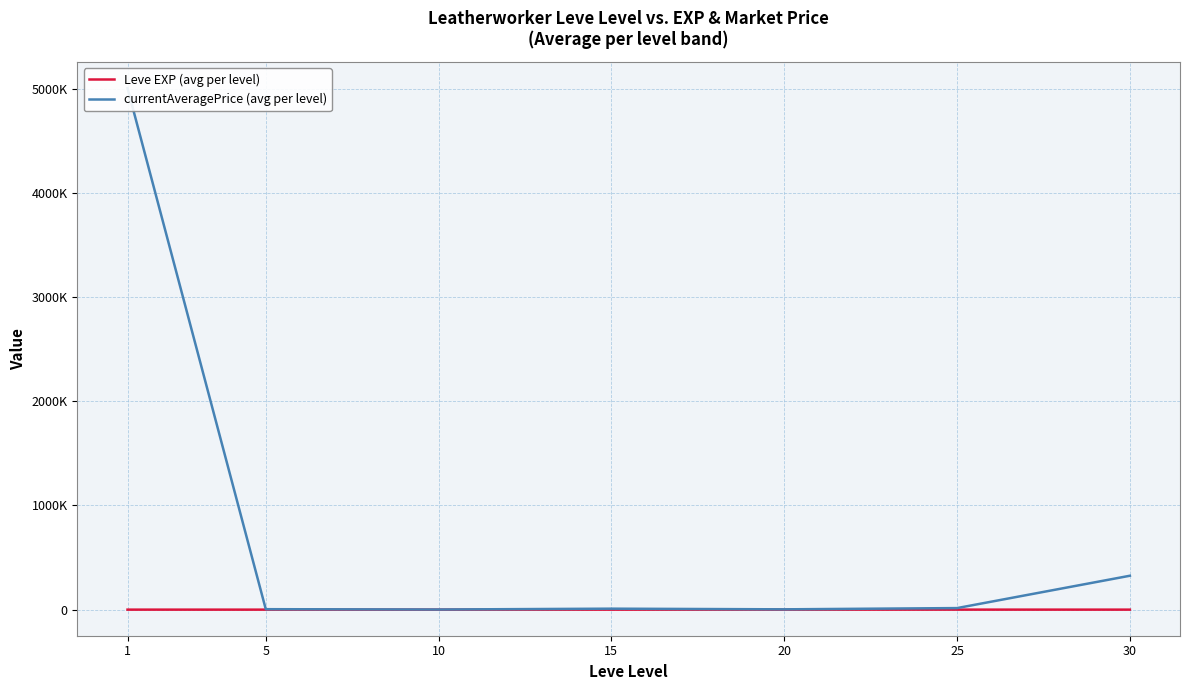

Reading right to left, extract all data points from this chart.

Leve EXP (avg per level): 30=480.0	25=603.3	20=653.3	15=510.0	10=566.7	5=428.3	1=520.0
currentAveragePrice (avg per level): 30=325783.3	25=15422.1	20=3471.7	15=9756.5	10=1768.8	5=4837.4	1=5004509.3